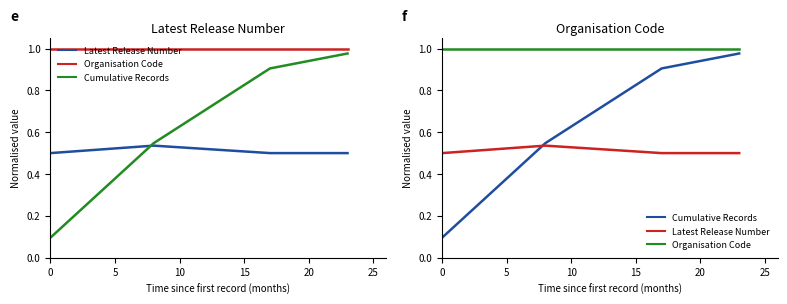

Read the Cumulative Records value at 0.

0.1